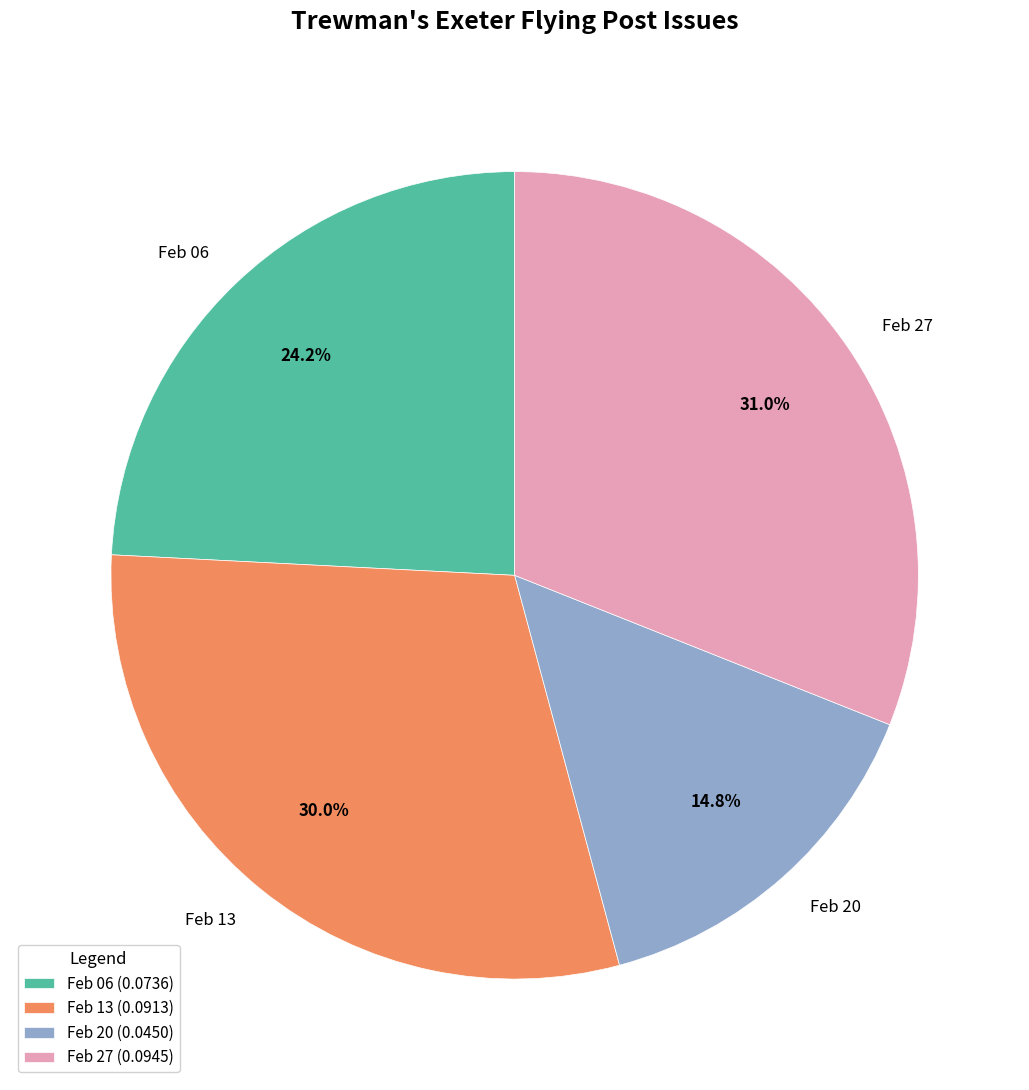

Which has a higher value, Feb 20 or Feb 27?

Feb 27